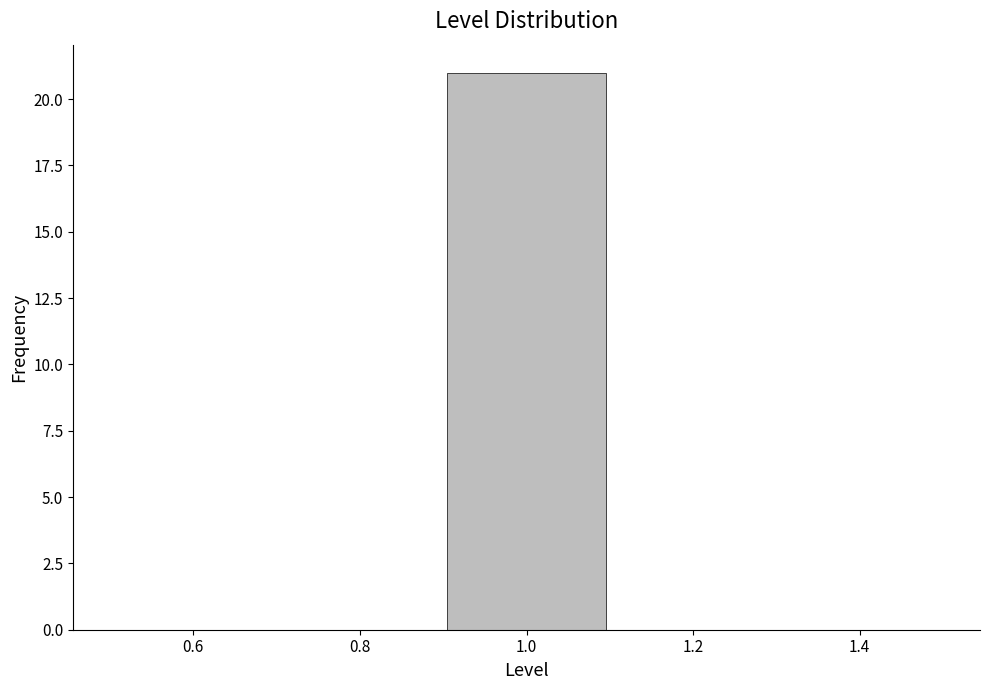

What is the height of the bar covering 0.9 to 1.1 on the x-axis? The values are not printed on the chart, so give them approximately, as read against the axis.

21